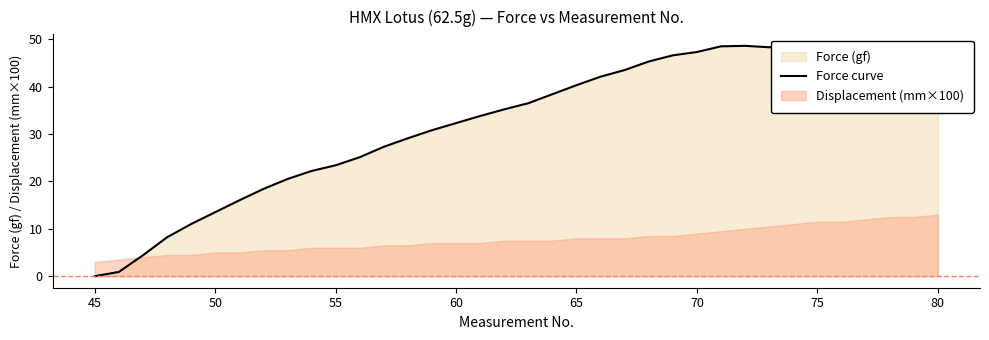

What is the maximum value for Force curve?

48.6